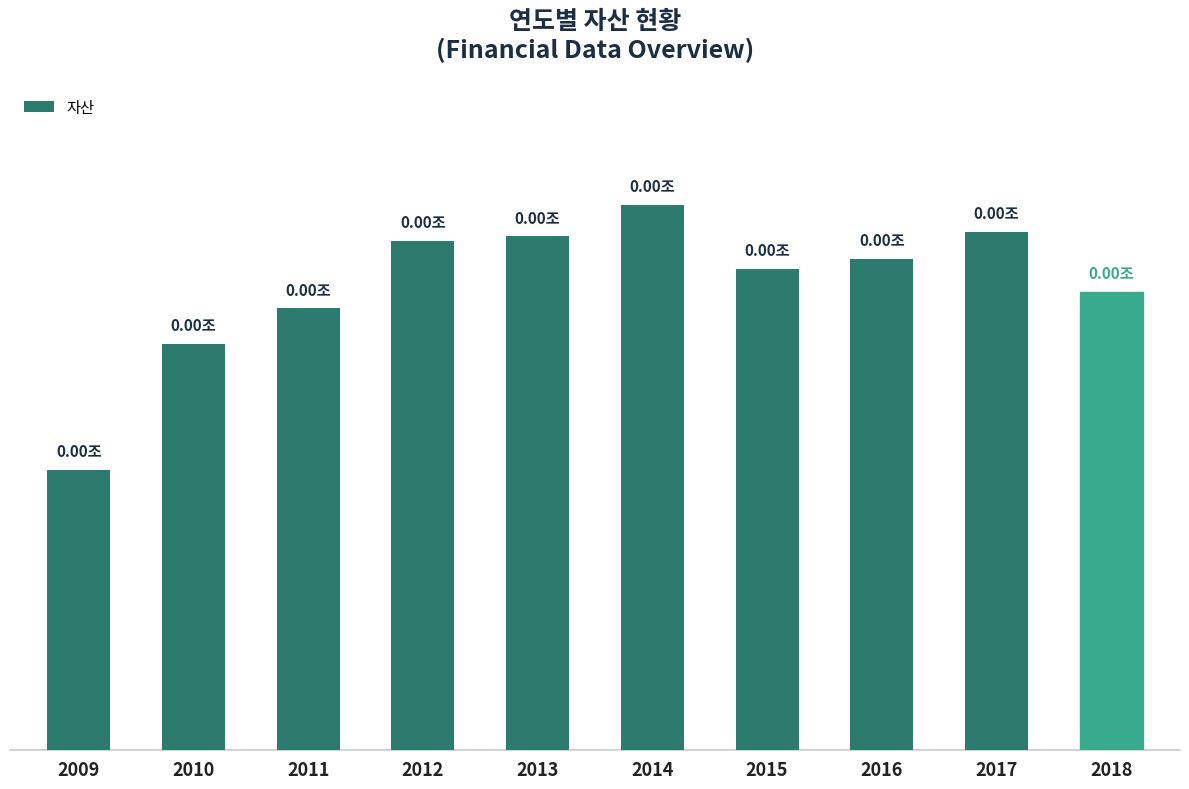

Reading left to right, transcribe all the data shown in this chart.

2009=836328754	2010=1211556340	2011=1318228573	2012=1519546129	2013=1532935627	2014=1626692334	2015=1436635554	2016=1466624997	2017=1545885280	2018=1368620519